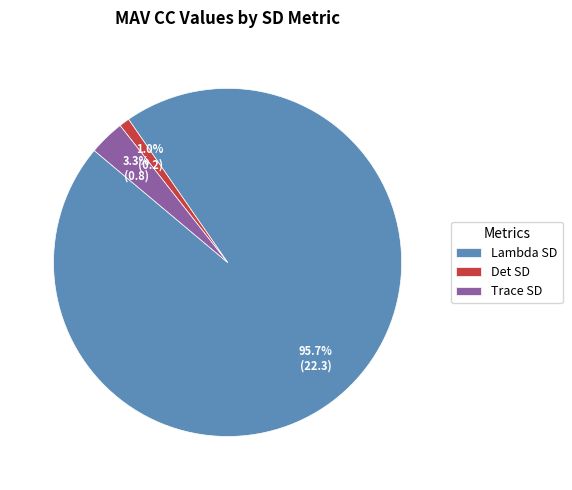

To the nearest percent, what is the difference between the largest and smallest slice percentages?

95%